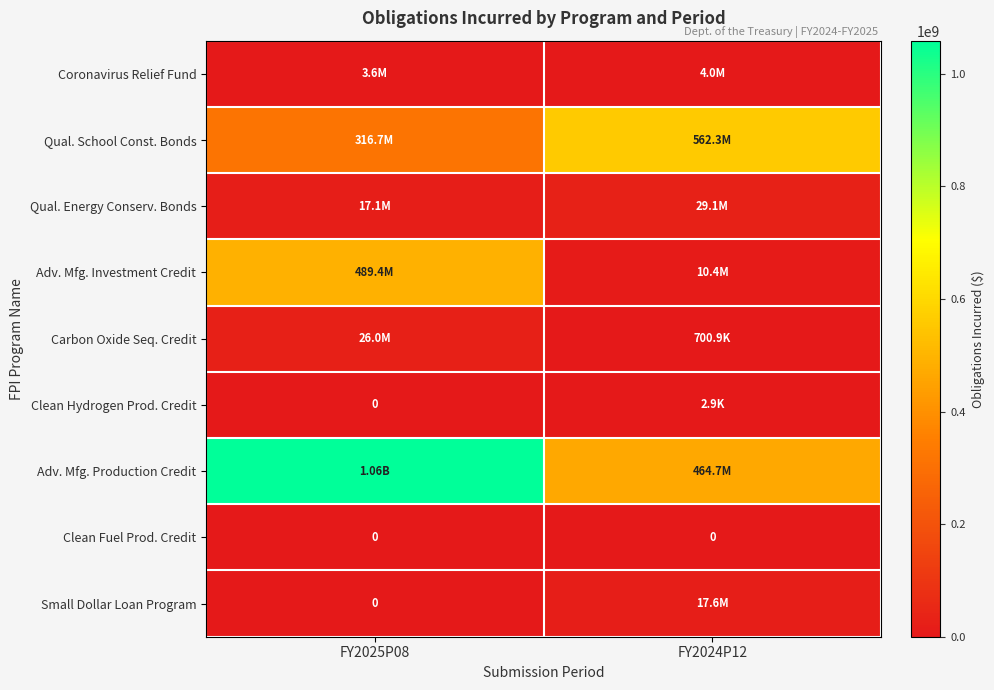

How many data points in Qual. Energy Conserv. Bonds are above 29083152?

1